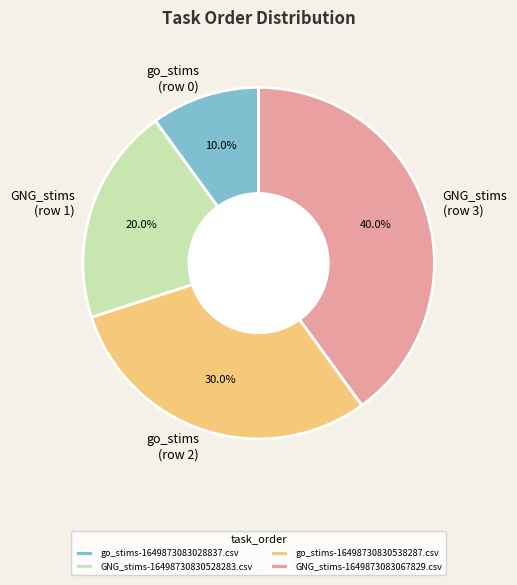

Which has a higher value, go_stims (row 0) or GNG_stims (row 3)?

GNG_stims (row 3)